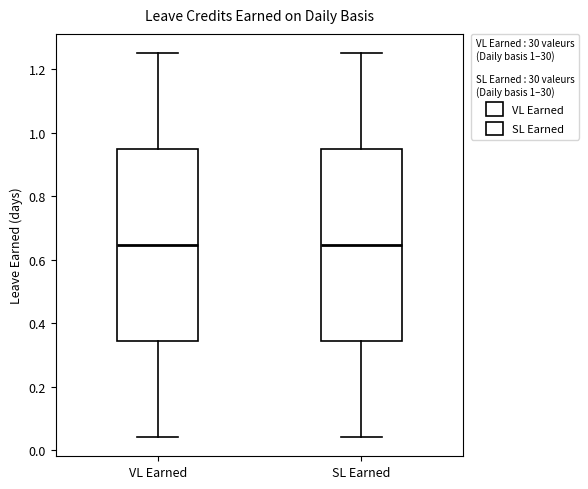

Reading left to right, transcribe this box plot: for each box, give where its median line is, the range the box spans, and where its two whiskers end, as read against the y-axis. The values are not printed on the chart, so give them approximately, as read against the axis.

VL Earned: median 0.64, box 0.34 to 0.94, whiskers 0.04 to 1.26
SL Earned: median 0.64, box 0.34 to 0.94, whiskers 0.04 to 1.26